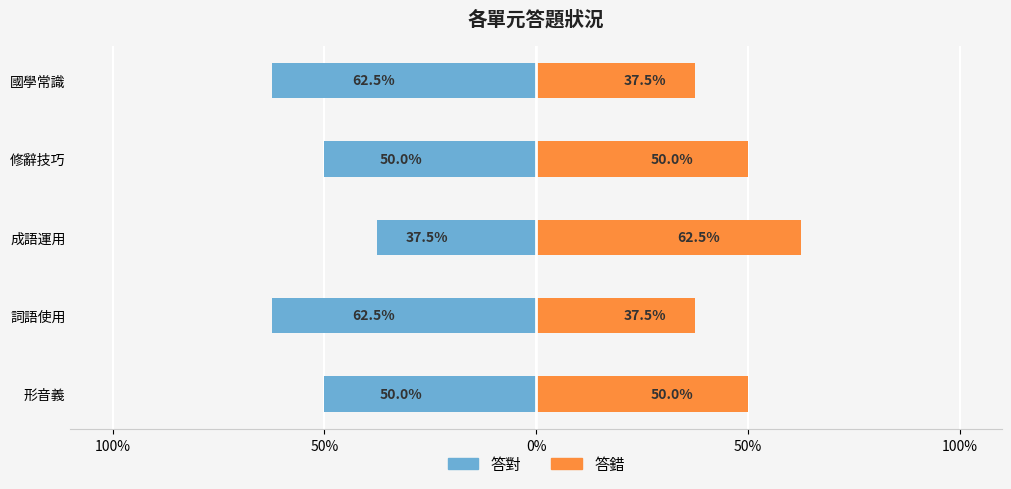

The value of 答錯 at 詞語使用 is 37.5. True or false?

True